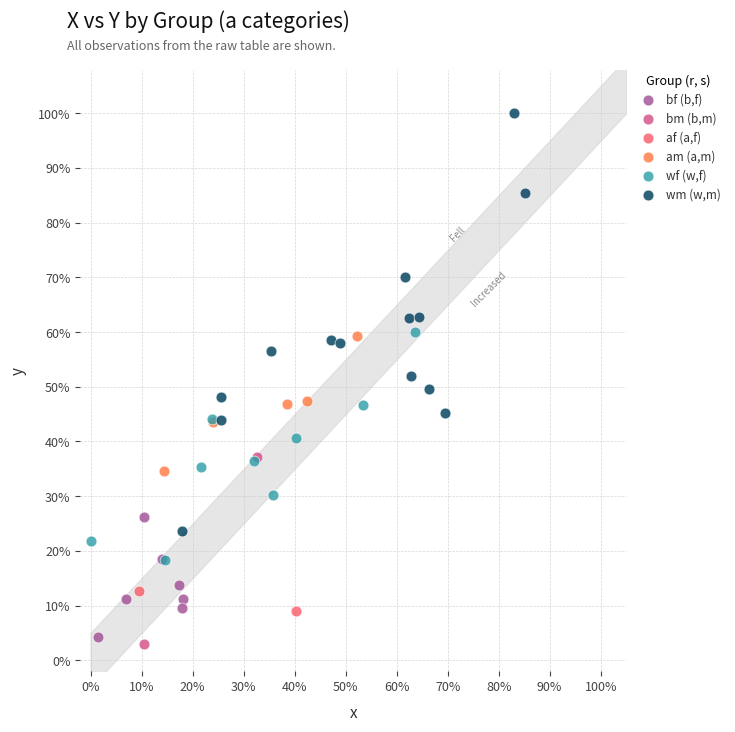

Which series reaches the maximum Y coordinate?

wm (w,m)